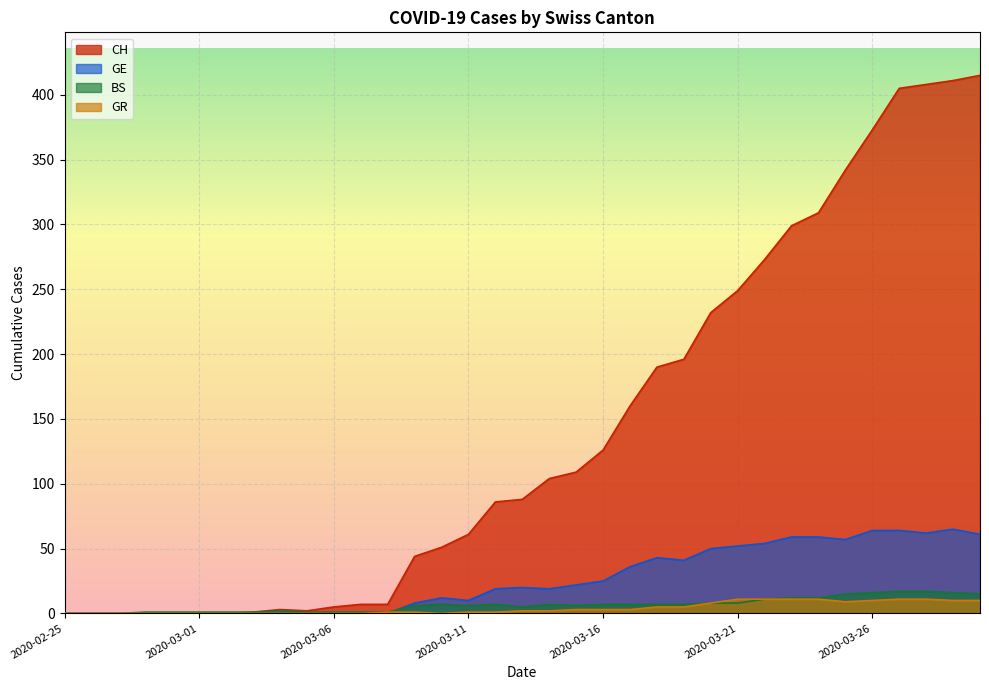

Which has a higher value, 2020-03-07 or 2020-03-19?

2020-03-19